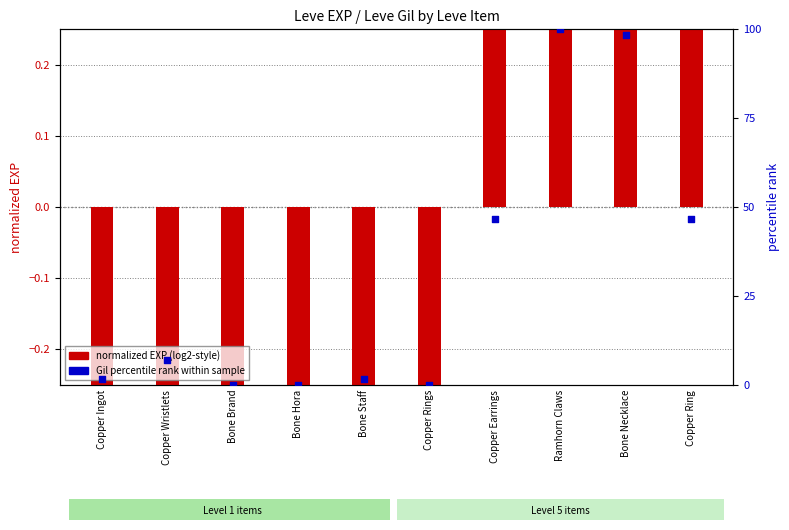

Which series has the widest spread of Y values?

Gil percentile rank